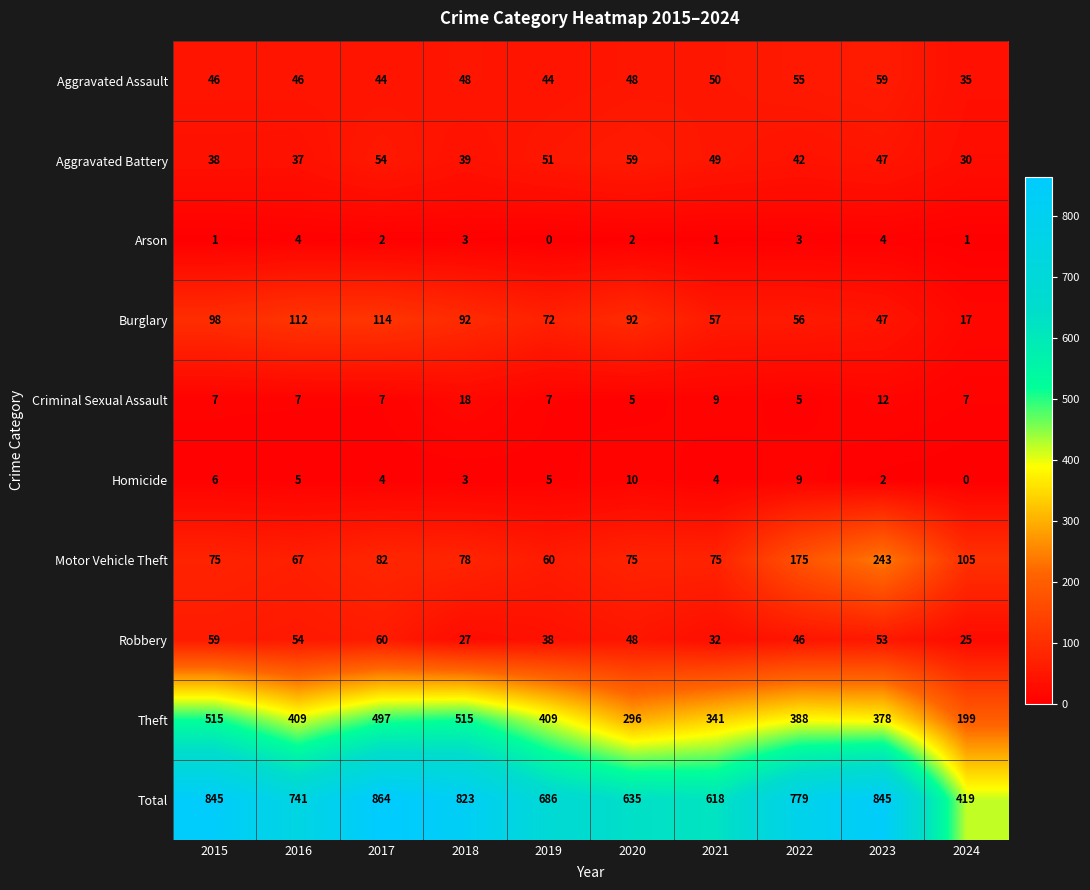

How many Criminal Sexual Assault values are between 7 and 9?

6